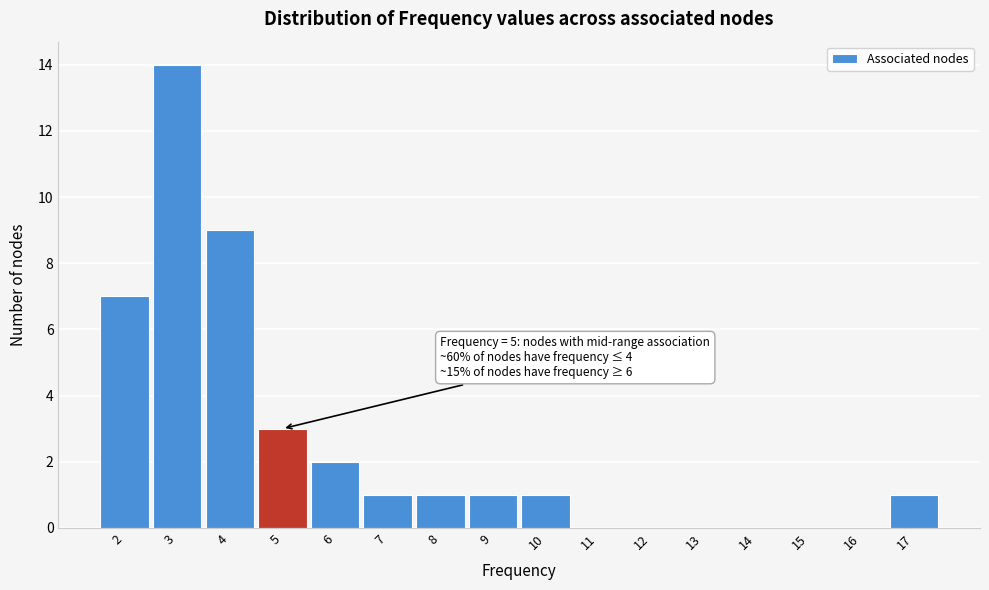

Which range on the x-axis has the tallest bar?

2.5 to 3.5